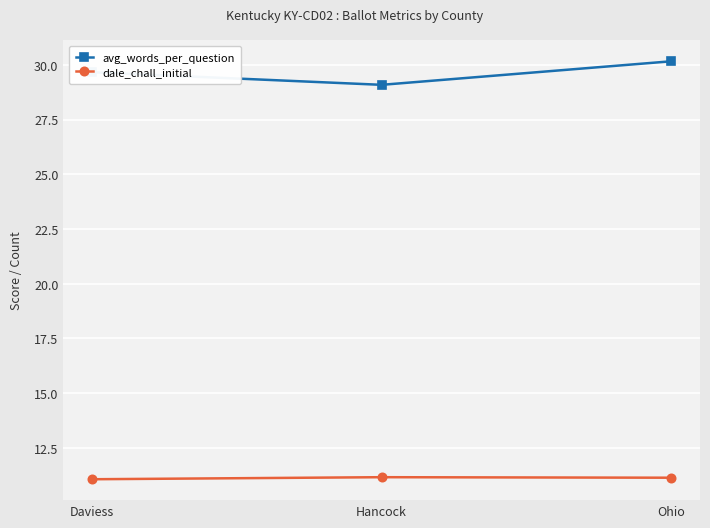

Which category has the highest value across all series?

Ohio